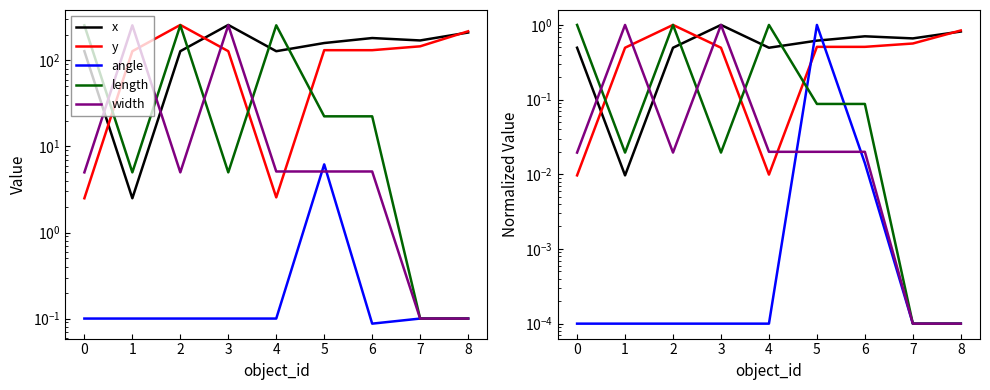

What are all the series names shown in the legend?

x, y, angle, length, width